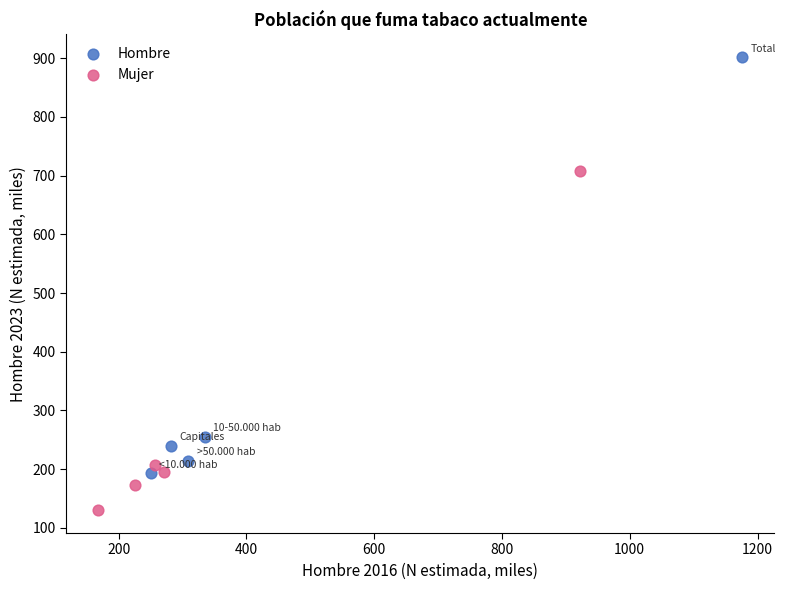

Which series contains the lowest Y value?

Mujer